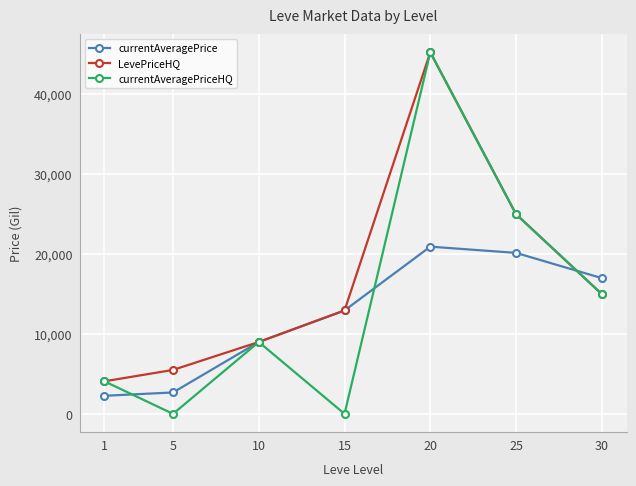

Count the number of categories in the chart.

7